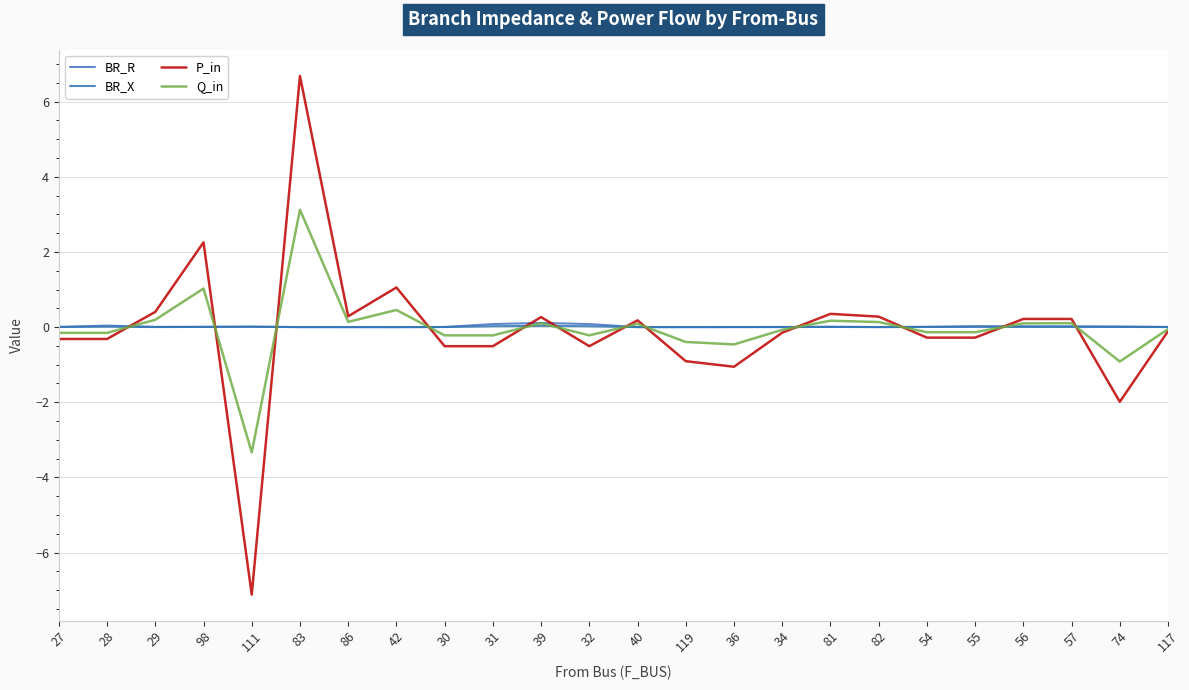

What is the difference between the second highest and minimum values in the BR_R series?

0.1